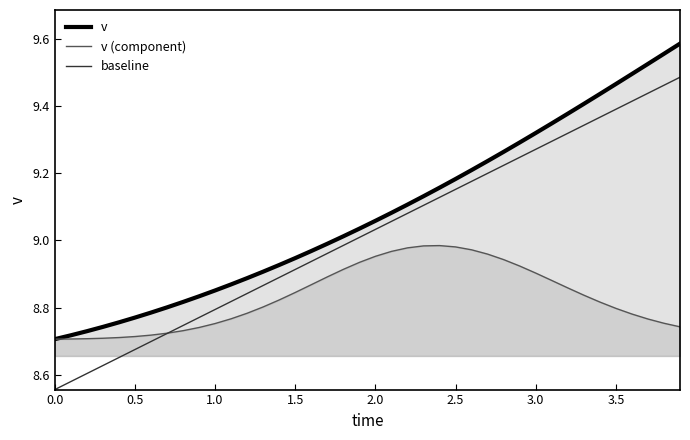

Which series has the widest spread of values?

baseline